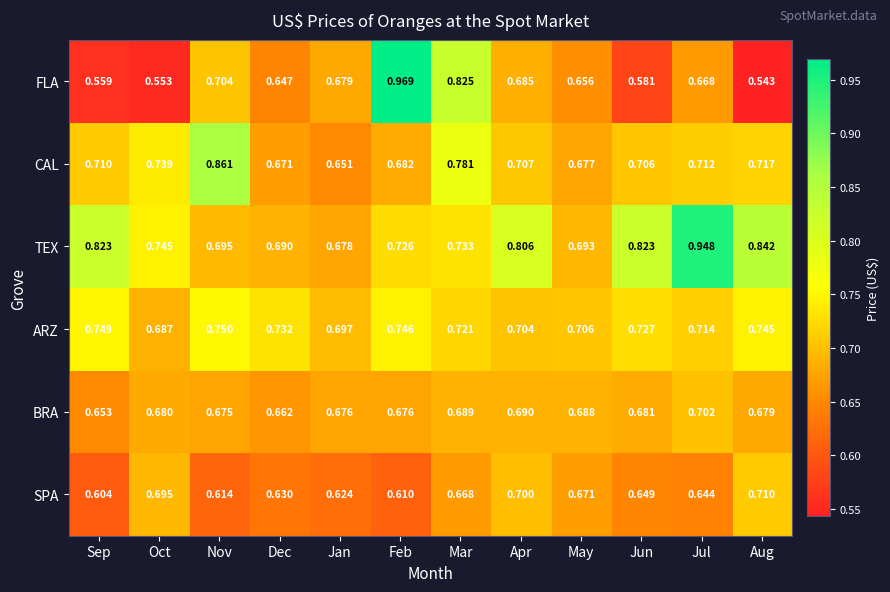

List the series in order of their peak value, lowest first.

BRA, SPA, ARZ, CAL, TEX, FLA